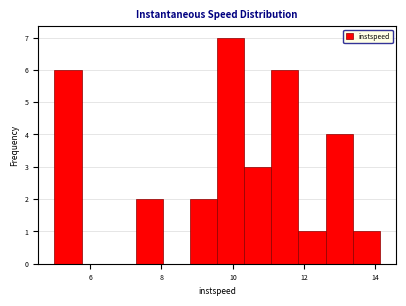

Read against the x-axis, roughly where is the centre of the tallest bar?

10.0